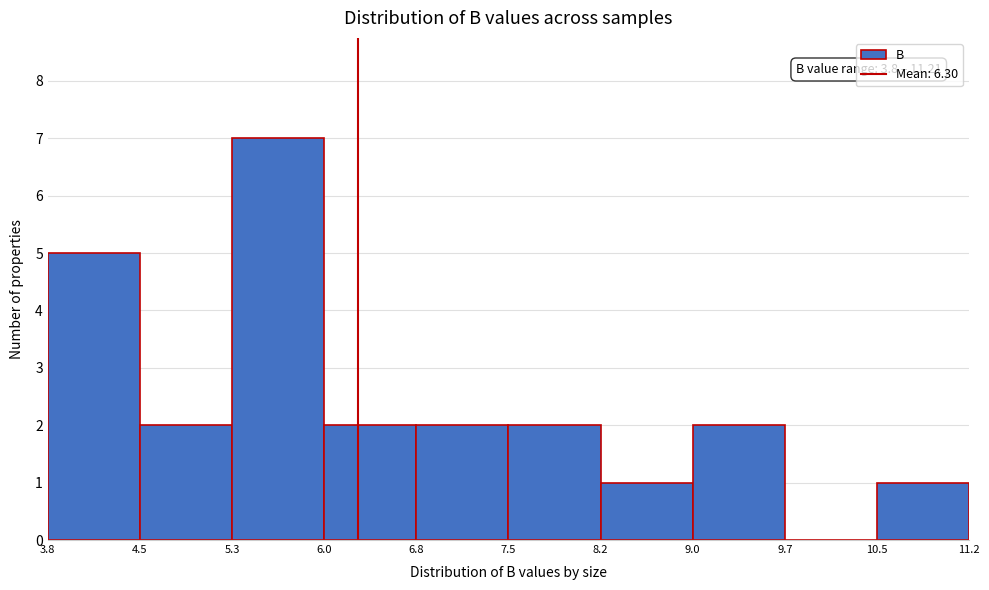

Over which range of the x-axis is the bar tallest?

5.3 to 6.0